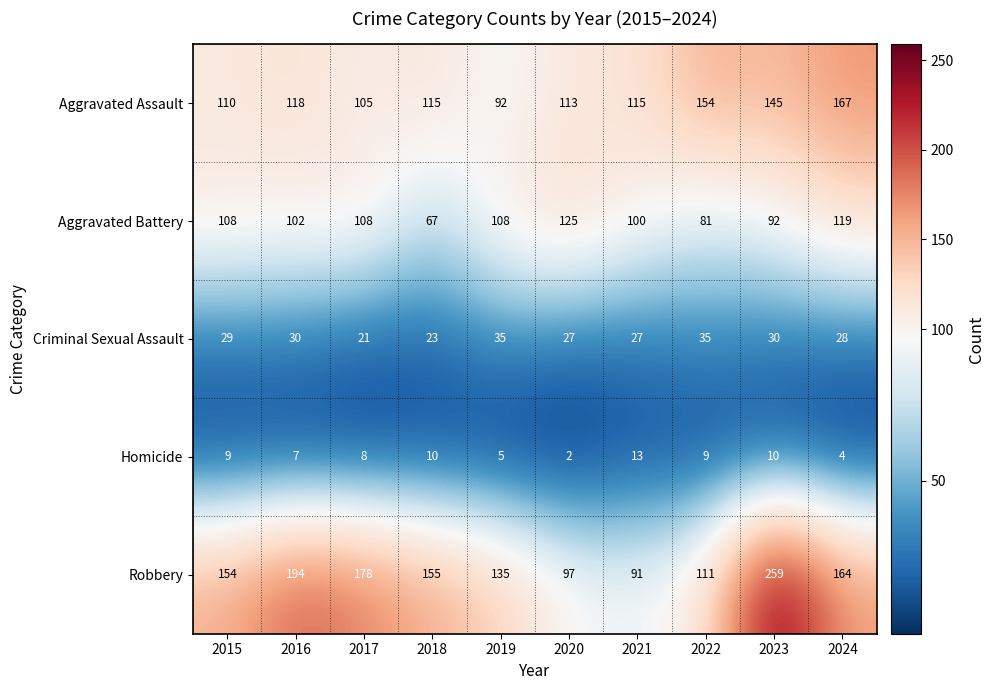

Between 2016 and 2023, which series saw the biggest shift?

Robbery